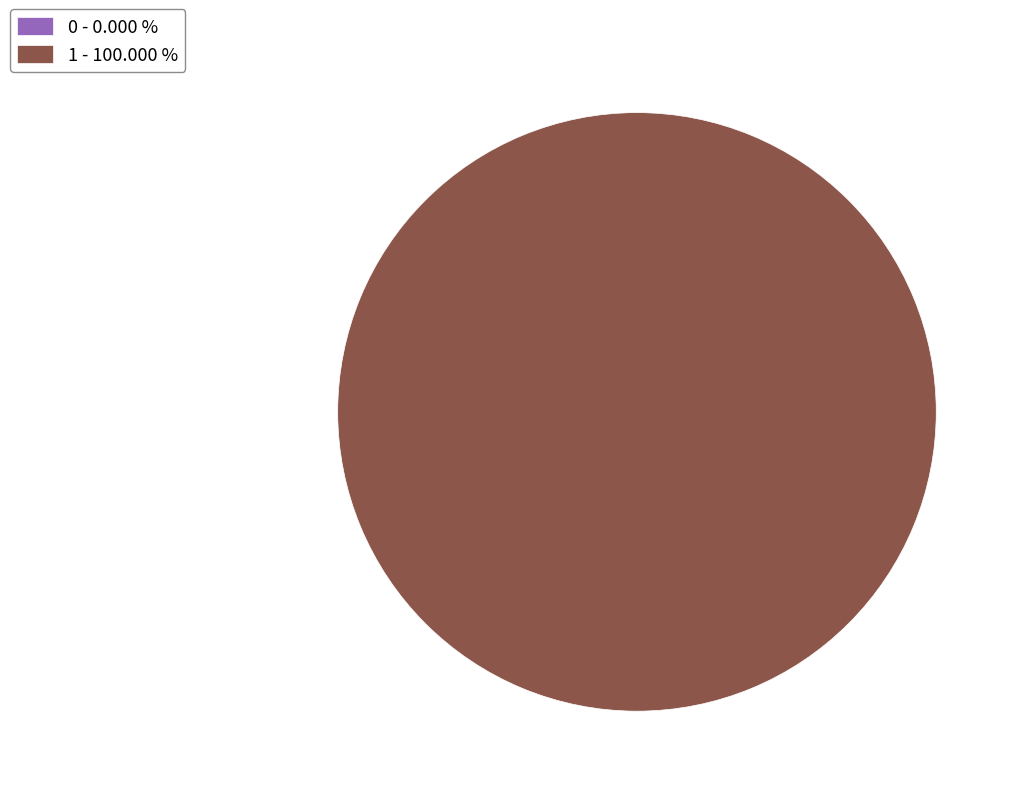

Is there a majority slice in this chart?

Yes